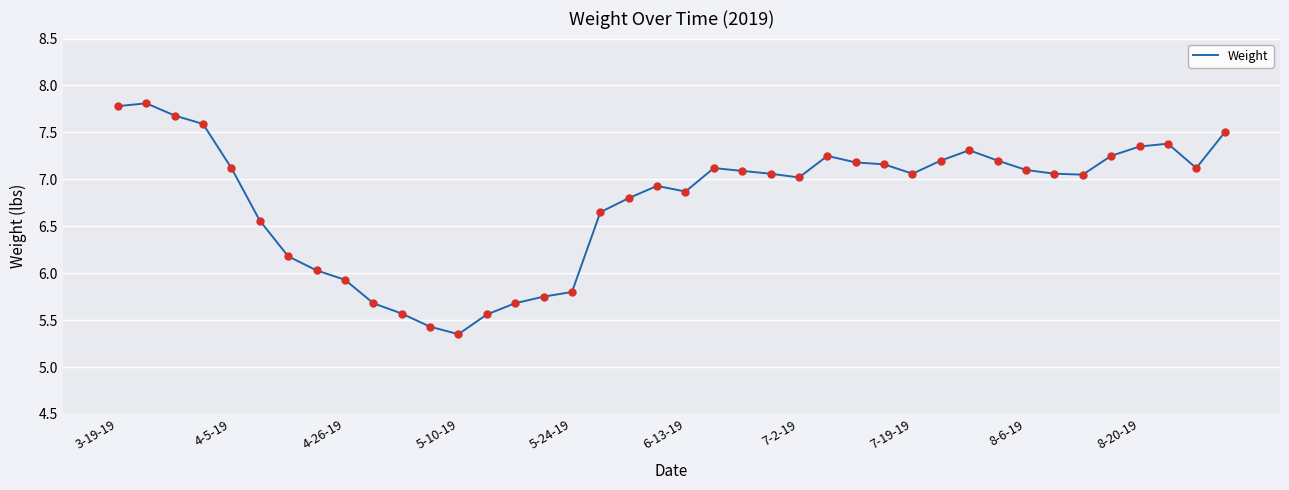

What is the difference between the maximum and minimum values?

2.5